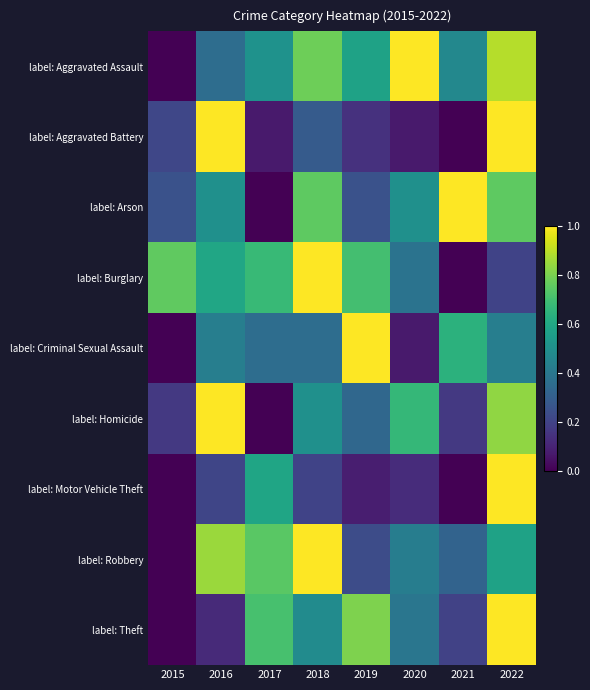

What is the spread (max minus min) of values at 2021?

1.0